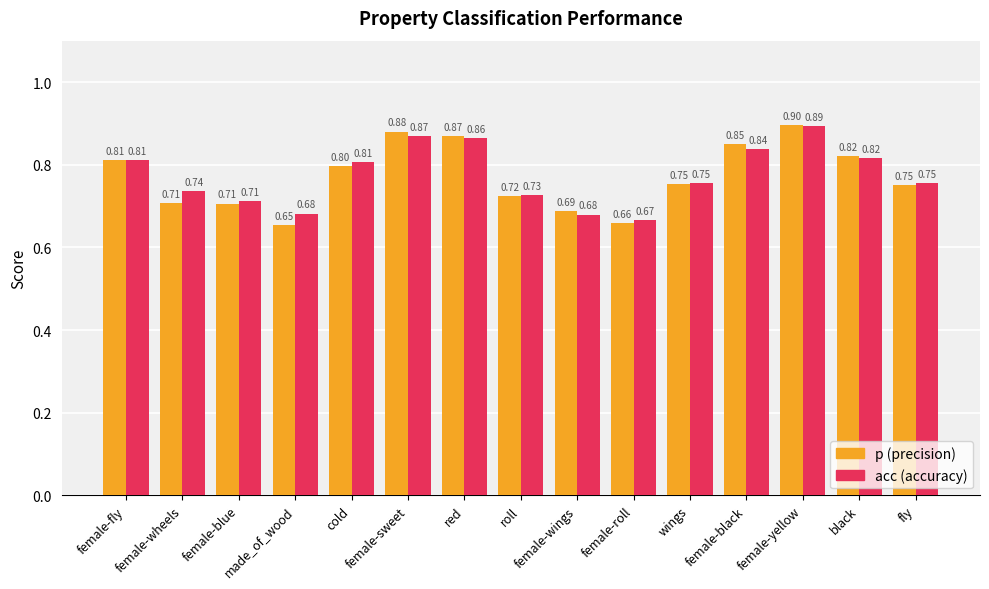

The p (precision) series shows 0.8 at wings. True or false?

True